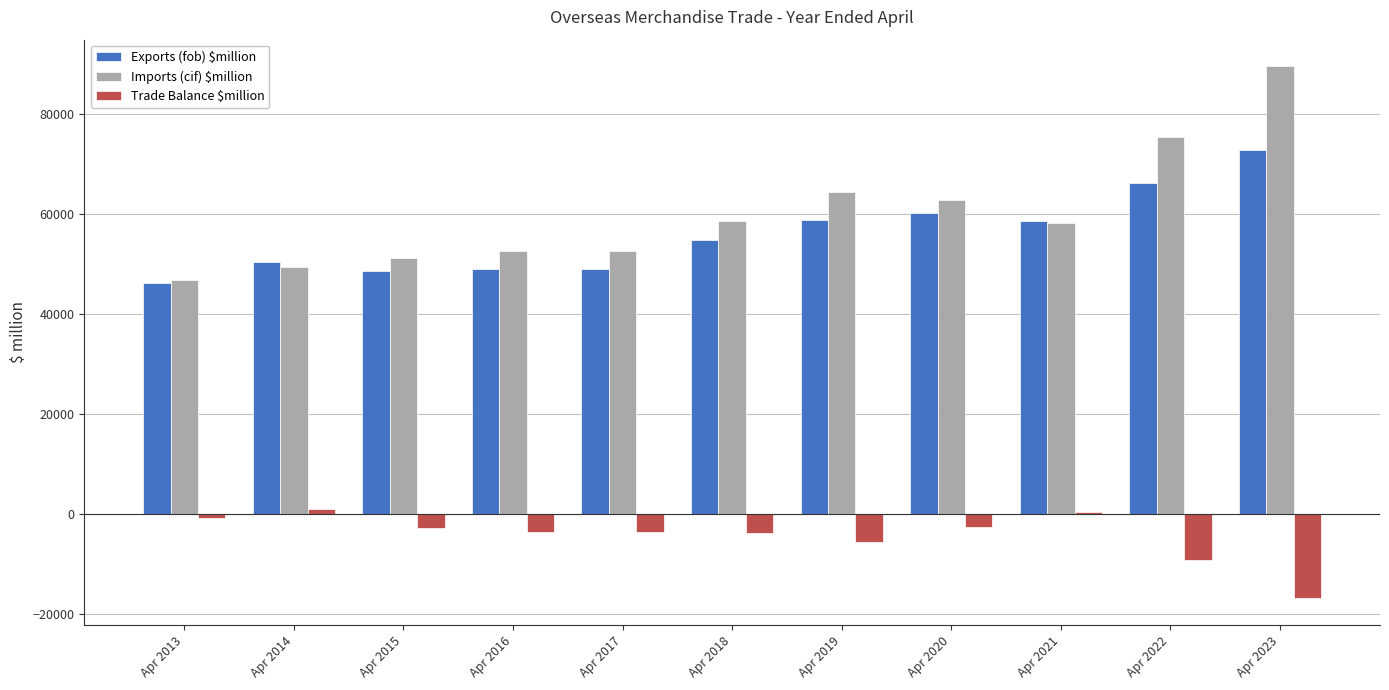

What is the total value across all series at Apr 2019?

117801.8